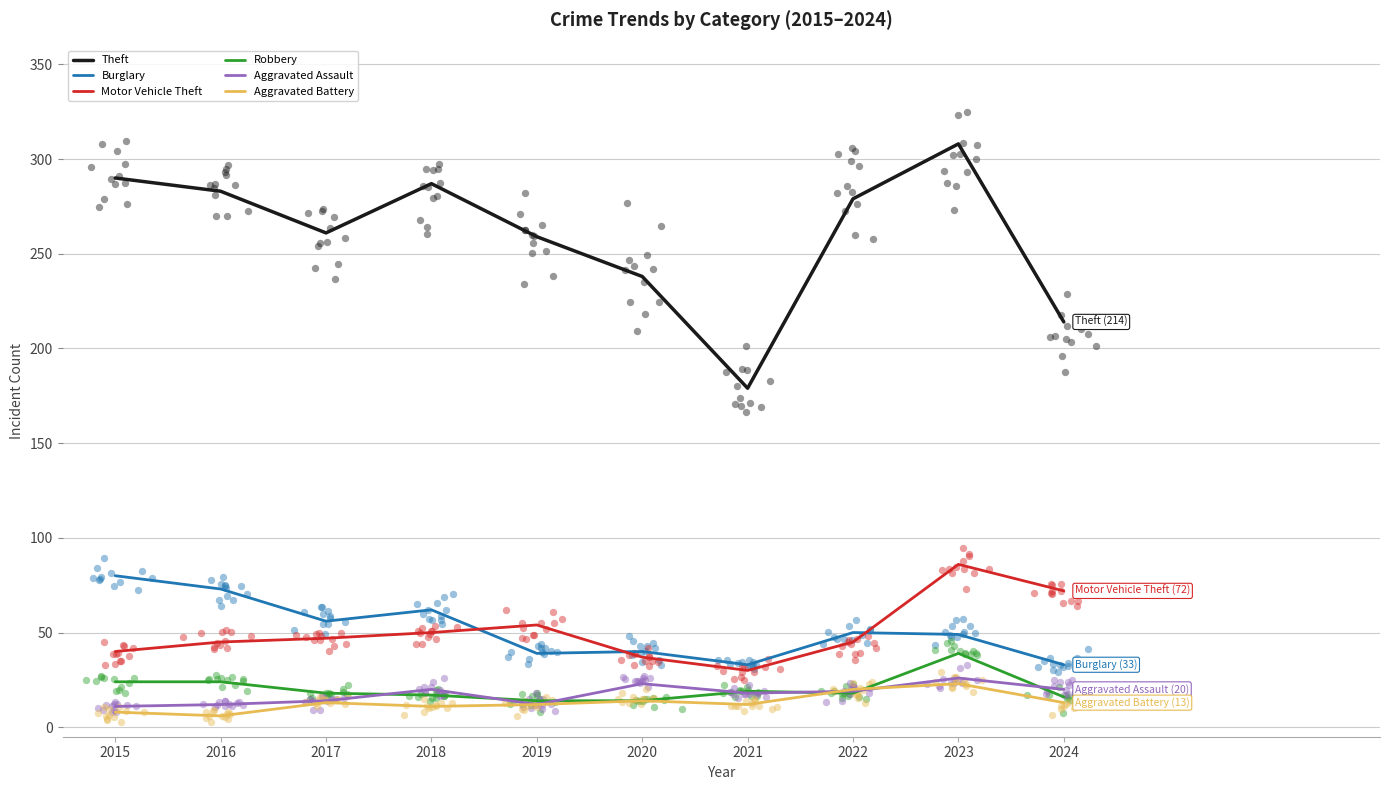

Which series contains the highest Y value?

Theft